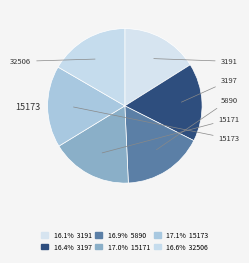

Rank the categories by value from highest to lowest.

15173, 15171, 5890, 32506, 3197, 3191